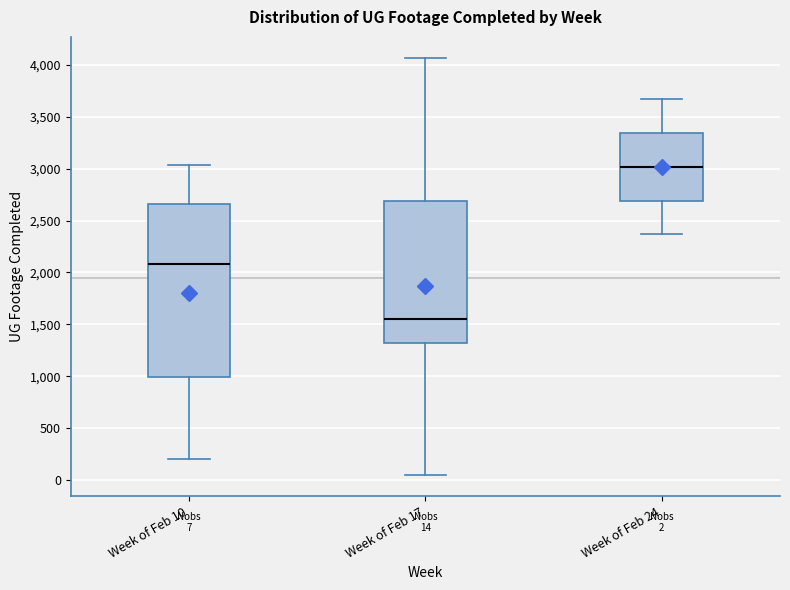

Comparing the boxes themselves (not the whiskers), which one is the tallest?

Week of Feb 10